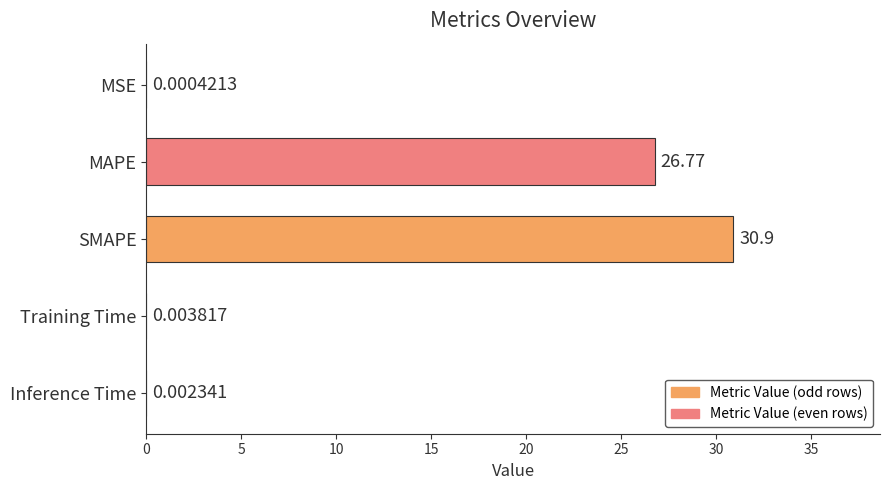

How many distinct data groups are displayed?

1